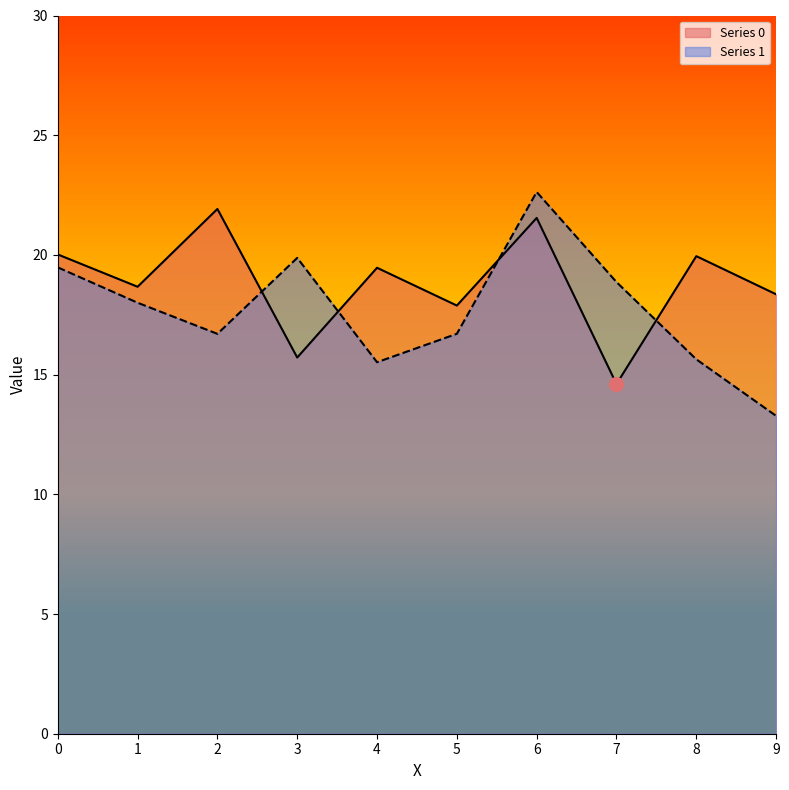

What are all the series names shown in the legend?

Series 0, Series 1